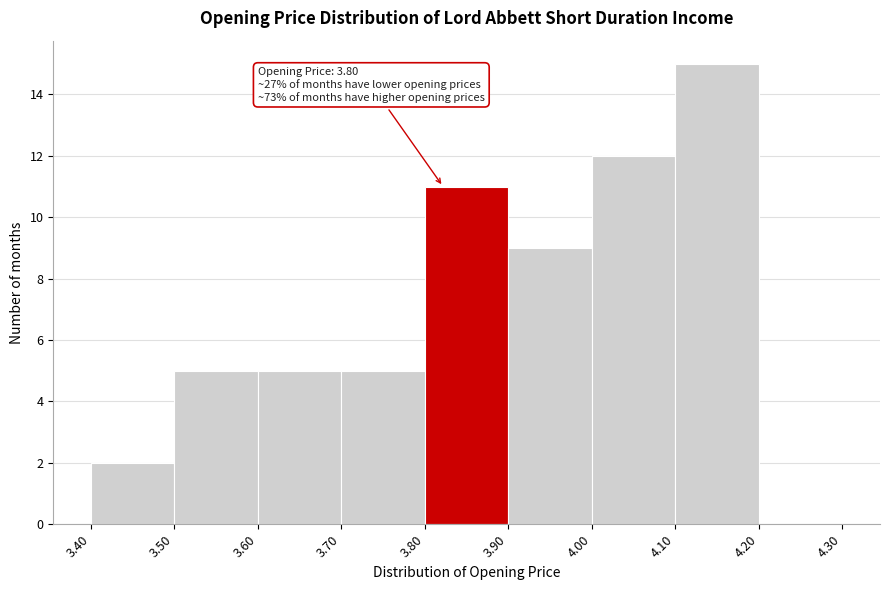

Which range on the x-axis has the tallest bar?

4.10 to 4.20